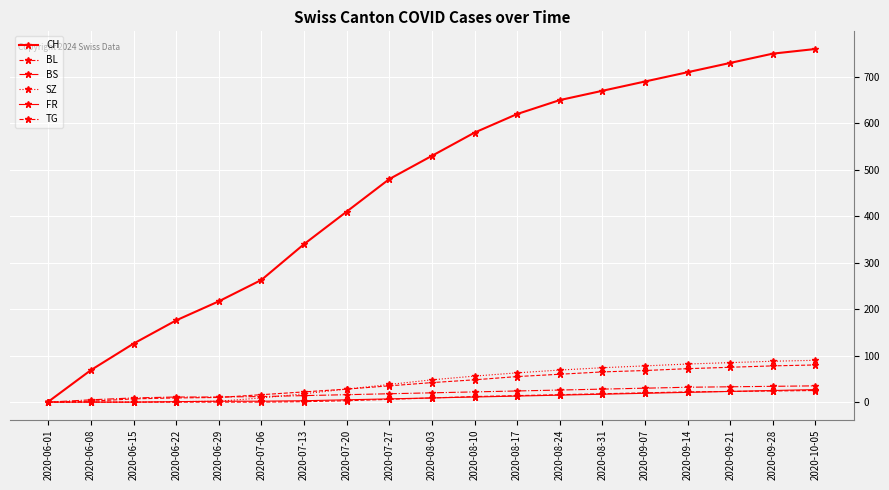

How many distinct data groups are displayed?

6